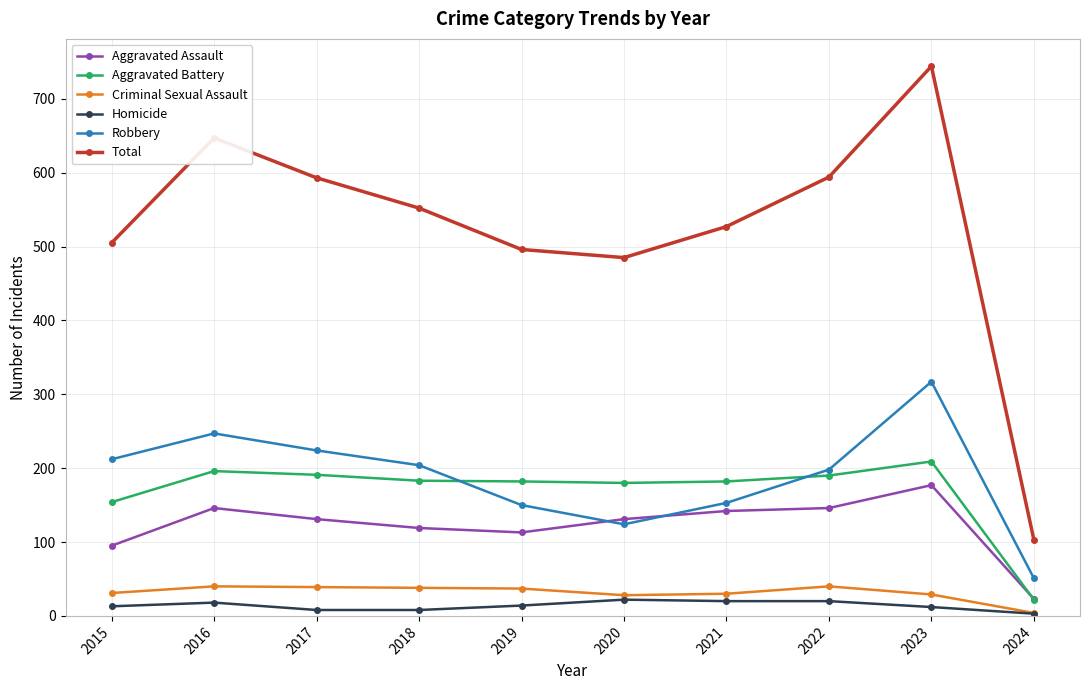

How many data points in Homicide are less than 14?

5